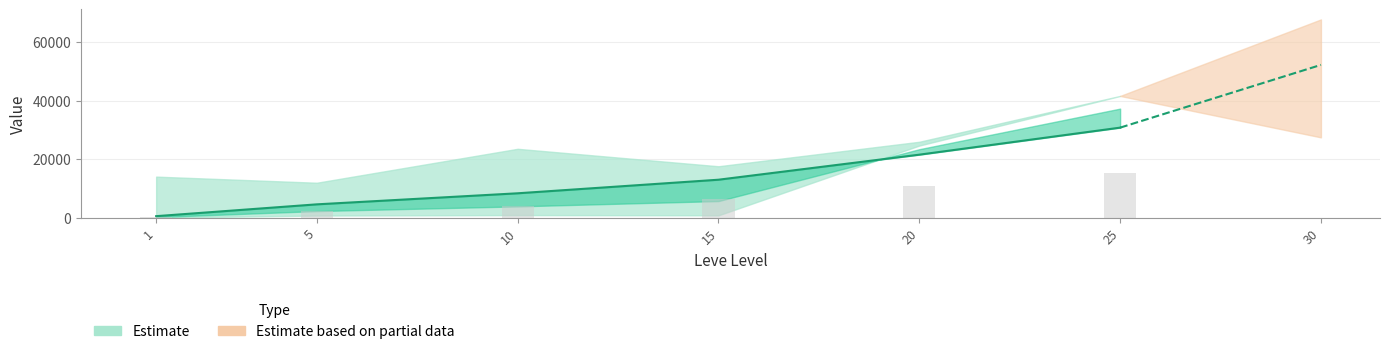

What is the highest value of the currentAveragePrice series?

41630.0